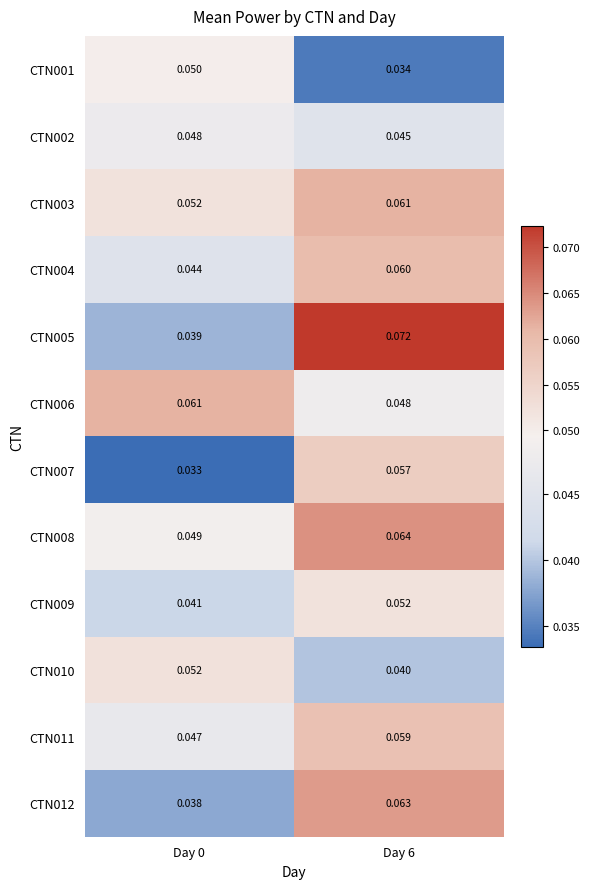

Rank the series at Day 6 from highest to lowest value.

CTN005, CTN008, CTN012, CTN003, CTN004, CTN011, CTN007, CTN009, CTN006, CTN002, CTN010, CTN001